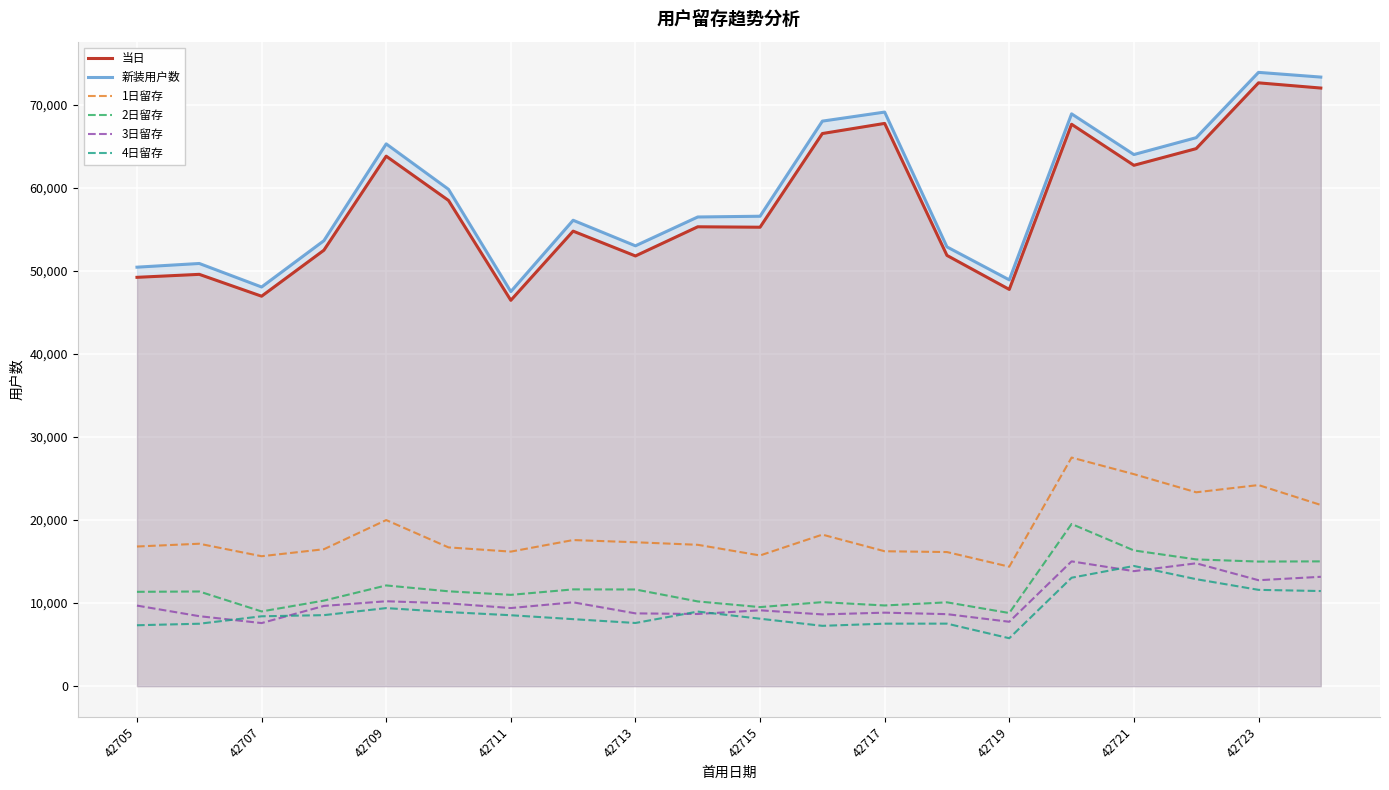

Which category has the lowest value in the 1日留存 series?

42719